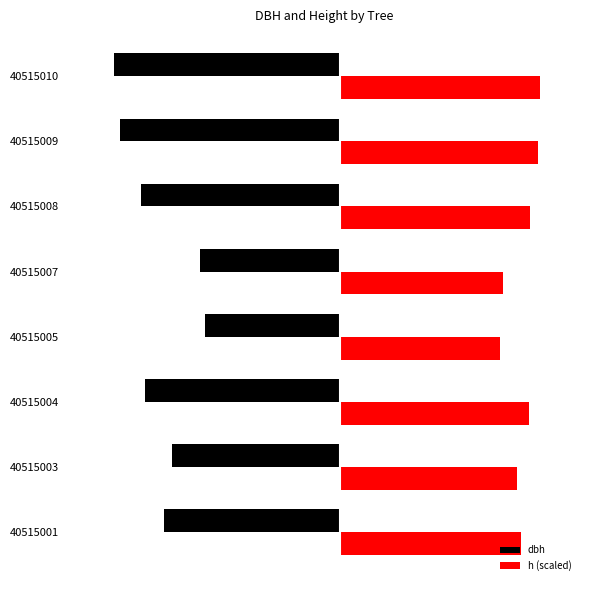

What are all the series names shown in the legend?

dbh, h (scaled)